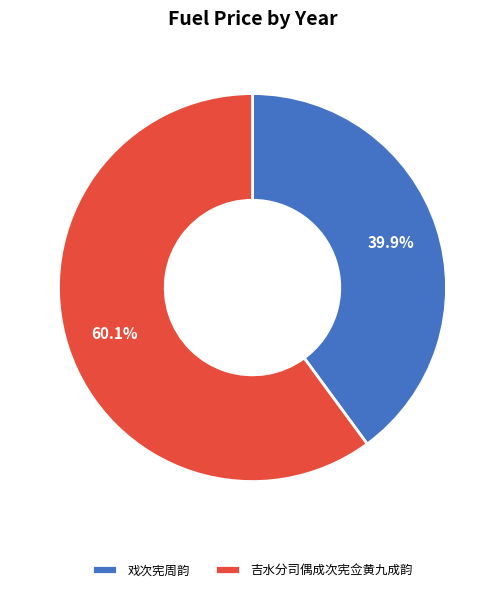

To the nearest percent, what is the combined percentage of 吉水分司偶成次宪佥黄九成韵 and 戏次宪周韵?

100%